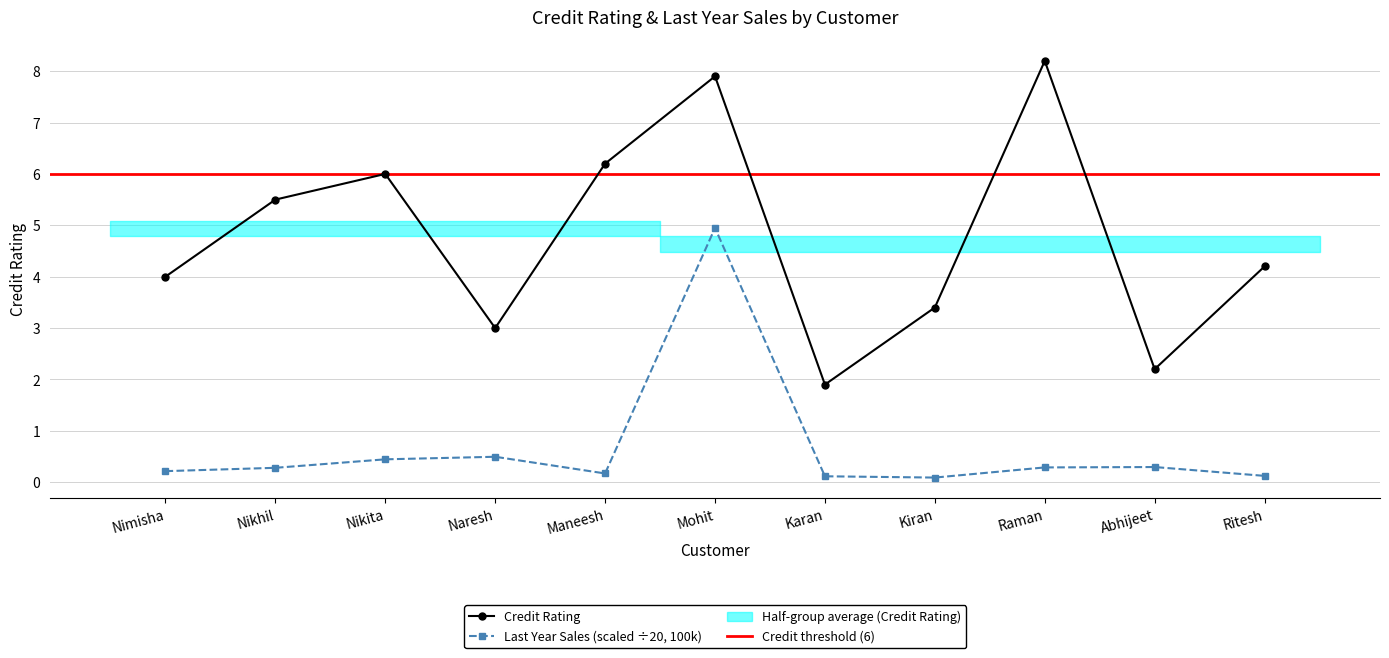

List the series in order of their peak value, highest first.

Credit Rating, Last Year Sales (scaled ÷20, 100k)